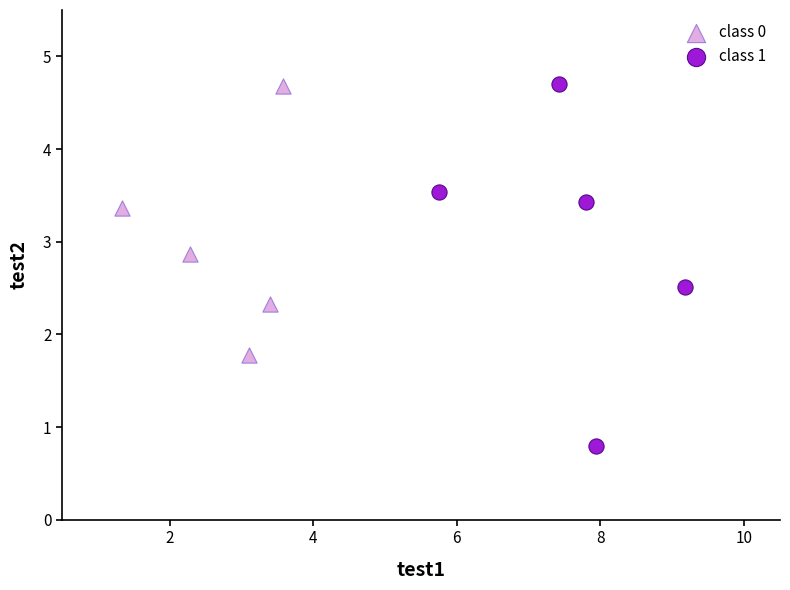

Which series reaches the minimum Y coordinate?

class 1